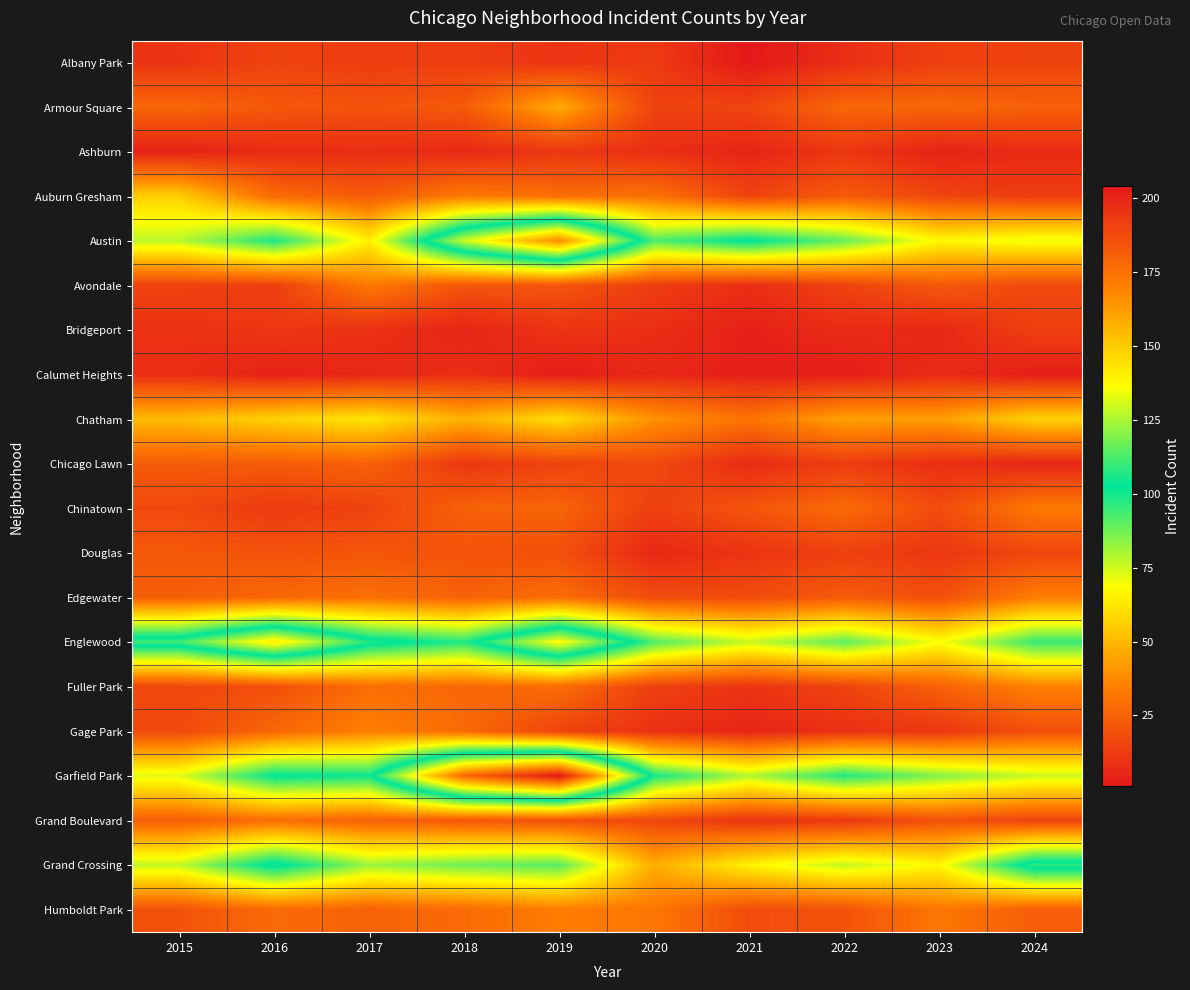

Reading right to left, extract all data points from this chart.

Albany Park: 2024=15	2023=14	2022=8	2021=1	2020=12	2019=10	2018=13	2017=13	2016=15	2015=10
Armour Square: 2024=25	2023=27	2022=27	2021=16	2020=15	2019=47	2018=23	2017=20	2016=22	2015=27
Ashburn: 2024=7	2023=4	2022=11	2021=5	2020=8	2019=11	2018=6	2017=8	2016=7	2015=4
Auburn Gresham: 2024=13	2023=16	2022=23	2021=15	2020=30	2019=29	2018=33	2017=23	2016=28	2015=56
Austin: 2024=71	2023=67	2022=89	2021=104	2020=92	2019=167	2018=130	2017=65	2016=99	2015=78
Avondale: 2024=17	2023=22	2022=15	2021=8	2020=13	2019=21	2018=21	2017=33	2016=14	2015=15
Bridgeport: 2024=14	2023=6	2022=7	2021=4	2020=8	2019=10	2018=5	2017=9	2016=11	2015=9
Calumet Heights: 2024=3	2023=7	2022=3	2021=3	2020=6	2019=3	2018=8	2017=6	2016=4	2015=8
Chatham: 2024=57	2023=43	2022=44	2021=31	2020=40	2019=60	2018=48	2017=62	2016=57	2015=51
Chicago Lawn: 2024=6	2023=8	2022=13	2021=7	2020=17	2019=15	2018=11	2017=25	2016=23	2015=23
Chinatown: 2024=33	2023=18	2022=28	2021=21	2020=14	2019=26	2018=25	2017=15	2016=12	2015=17
Douglas: 2024=16	2023=11	2022=14	2021=10	2020=6	2019=19	2018=20	2017=21	2016=20	2015=22
Edgewater: 2024=34	2023=19	2022=23	2021=18	2020=18	2019=29	2018=25	2017=30	2016=27	2015=24
Englewood: 2024=95	2023=69	2022=90	2021=76	2020=92	2019=138	2018=98	2017=107	2016=142	2015=111
Fuller Park: 2024=35	2023=25	2022=15	2021=10	2020=14	2019=29	2018=27	2017=29	2016=19	2015=16
Gage Park: 2024=19	2023=11	2022=9	2021=5	2020=9	2019=15	2018=28	2017=35	2016=27	2015=17
Garfield Park: 2024=76	2023=85	2022=98	2021=79	2020=100	2019=204	2018=178	2017=101	2016=103	2015=73
Grand Boulevard: 2024=15	2023=20	2022=11	2021=10	2020=16	2019=19	2018=22	2017=25	2016=29	2015=24
Grand Crossing: 2024=109	2023=67	2022=77	2021=66	2020=47	2019=91	2018=88	2017=82	2016=106	2015=77
Humboldt Park: 2024=24	2023=32	2022=20	2021=18	2020=32	2019=34	2018=28	2017=25	2016=28	2015=20